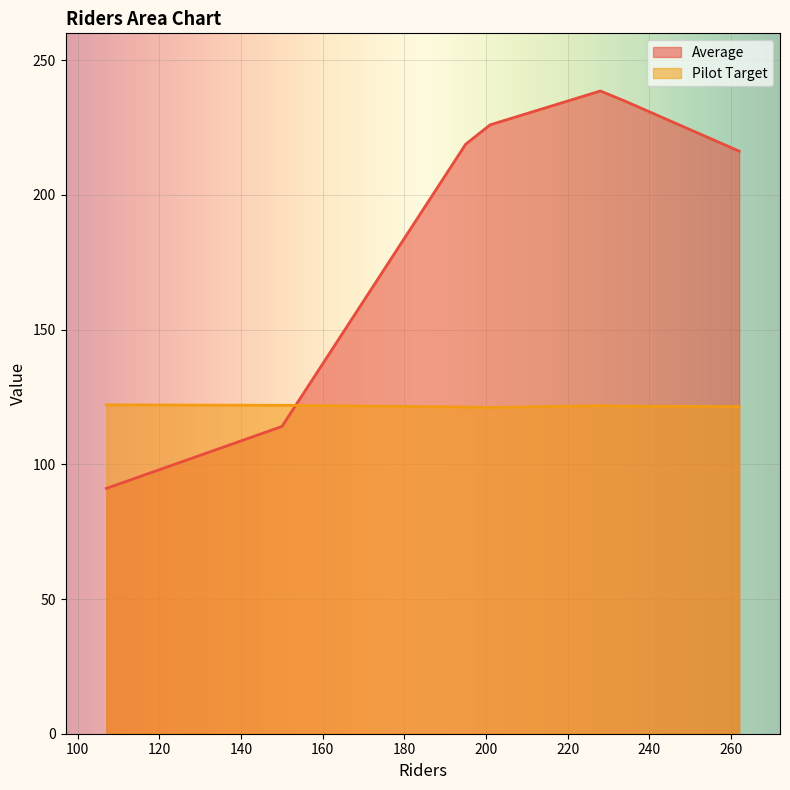

Is the value of Average at 228 greater than the value of Pilot Target at 107?

Yes